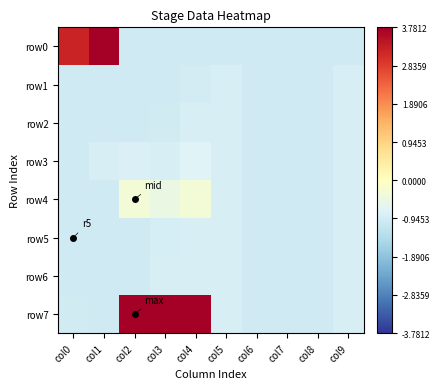

What is the difference between the highest and lowest values at col2?

13500.0